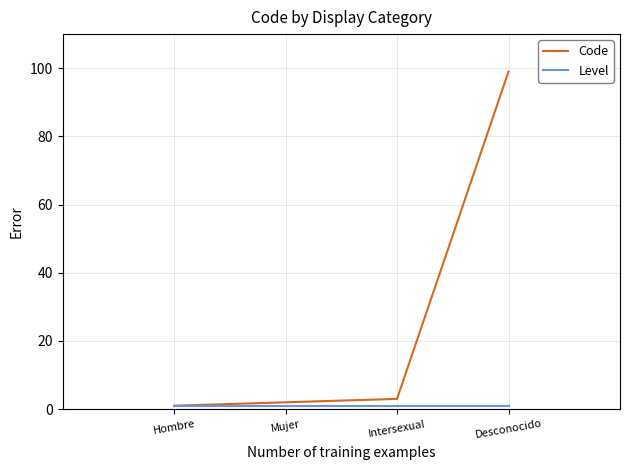

Which series has the largest total across all categories?

Code